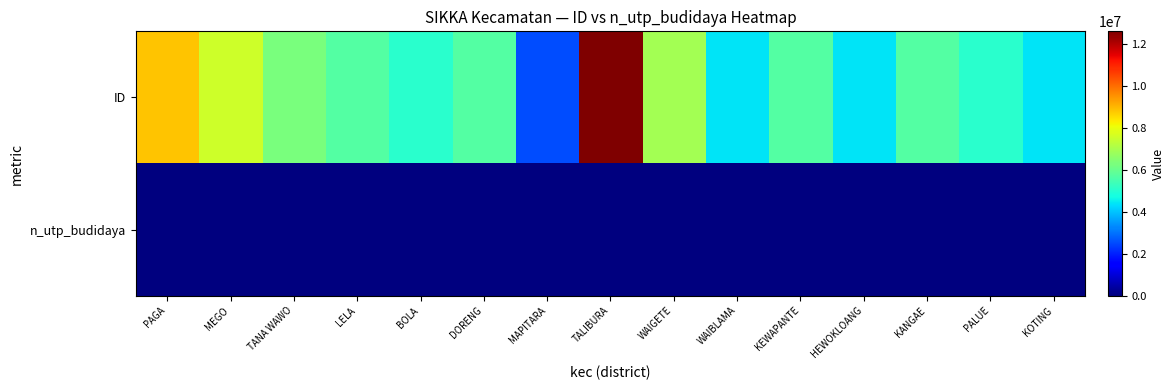

List the series in order of their peak value, highest first.

ID, n_utp_budidaya